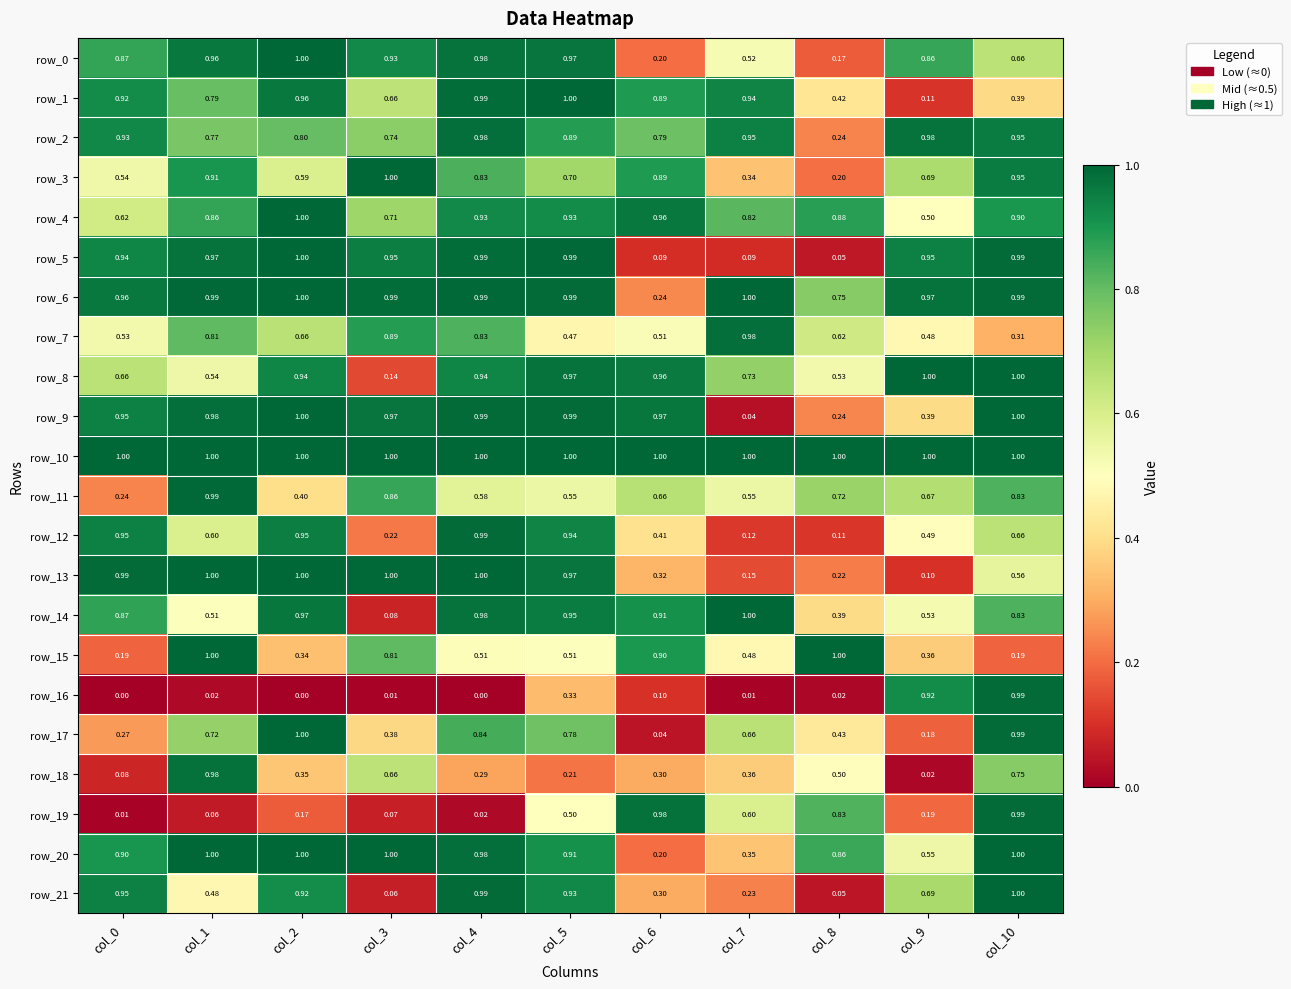

The row_9 series shows 0.1 at col_8. True or false?

False